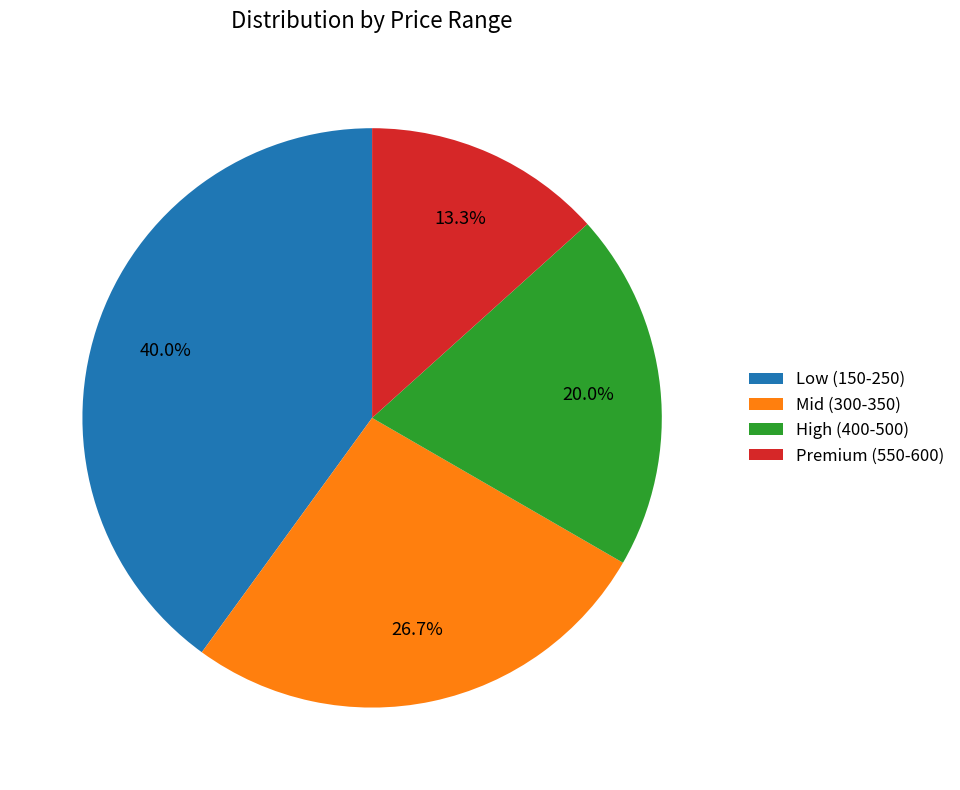

How many segments does this pie chart have?

4